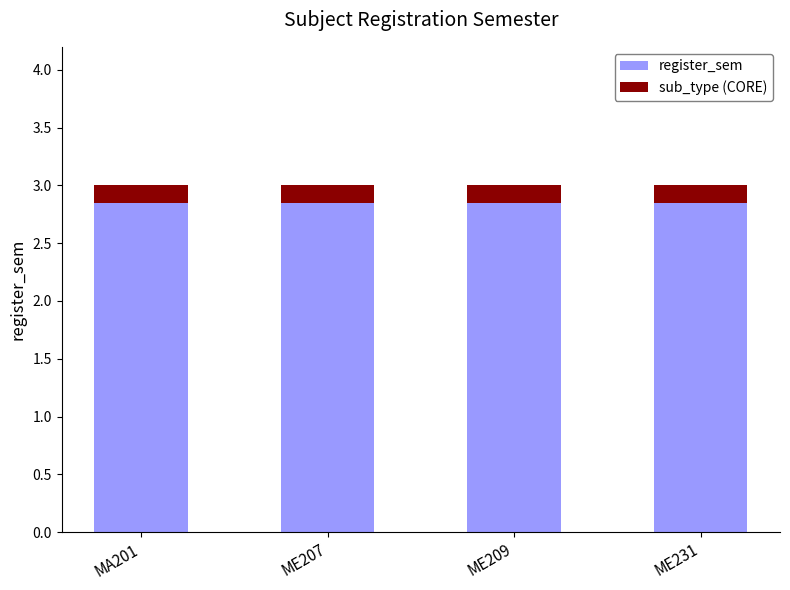

What is the total value across all series at ME209?

3.0